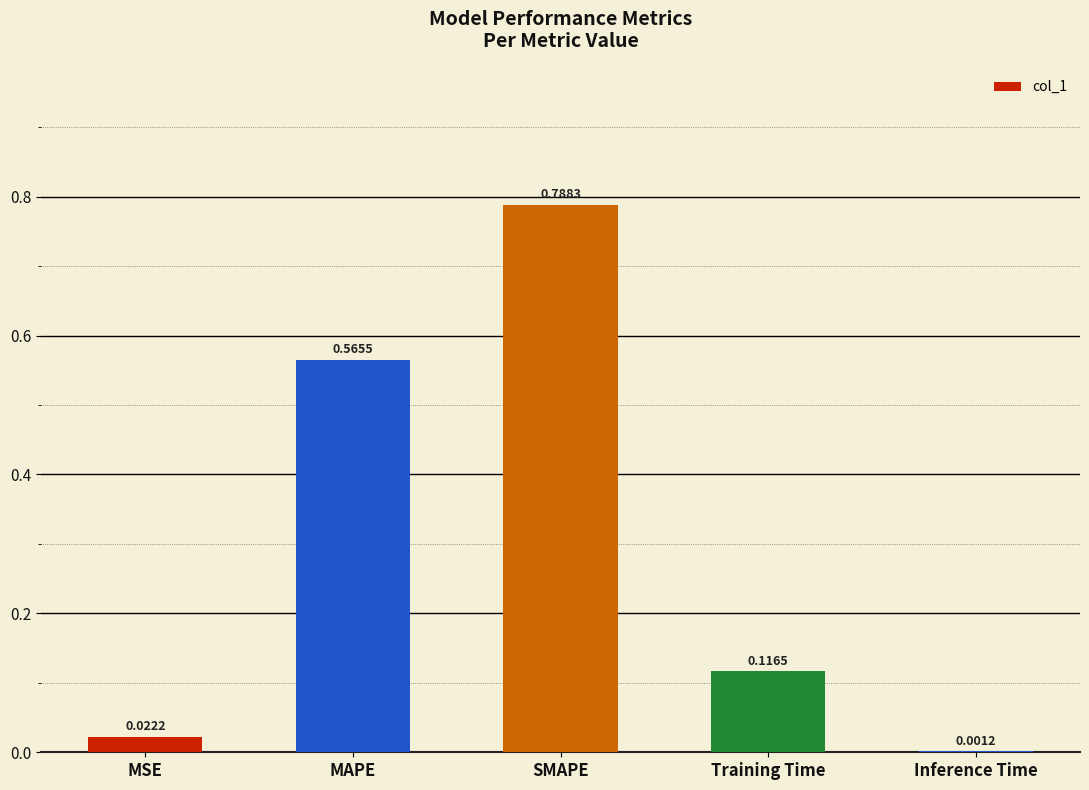

Between MSE and MAPE, which is larger?

MAPE